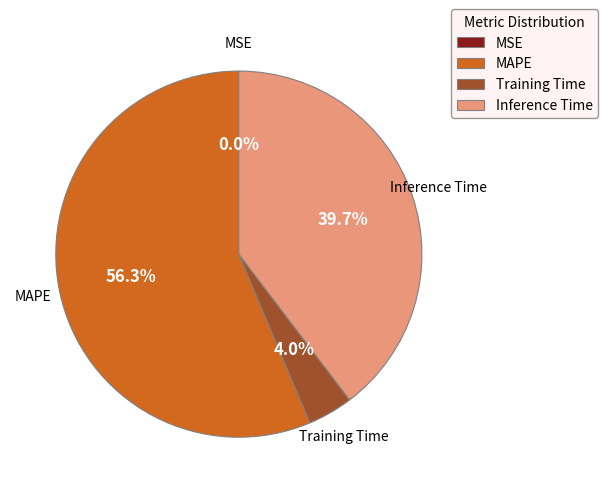

To the nearest percent, what is the combined percentage of Inference Time and Training Time?

44%